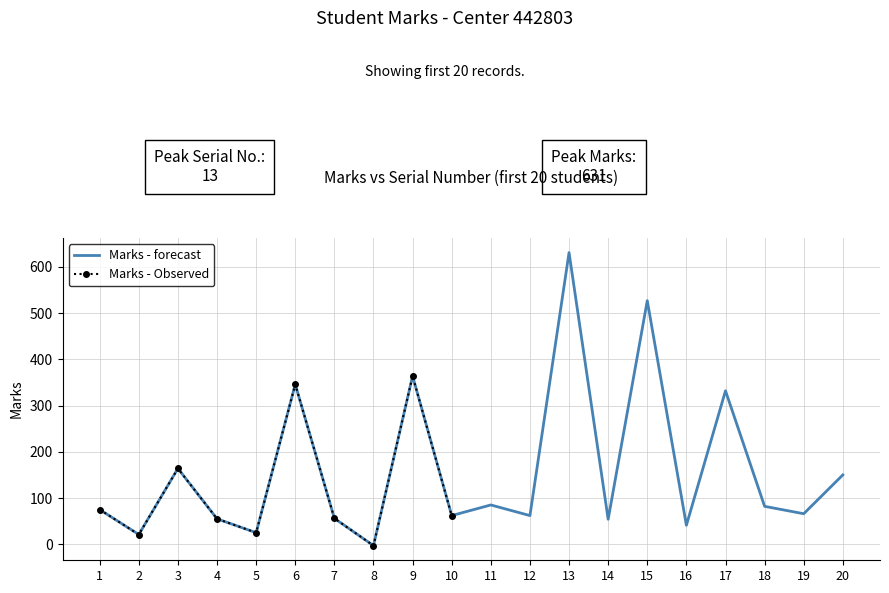

What is the change in value from 1 to 16?

-34